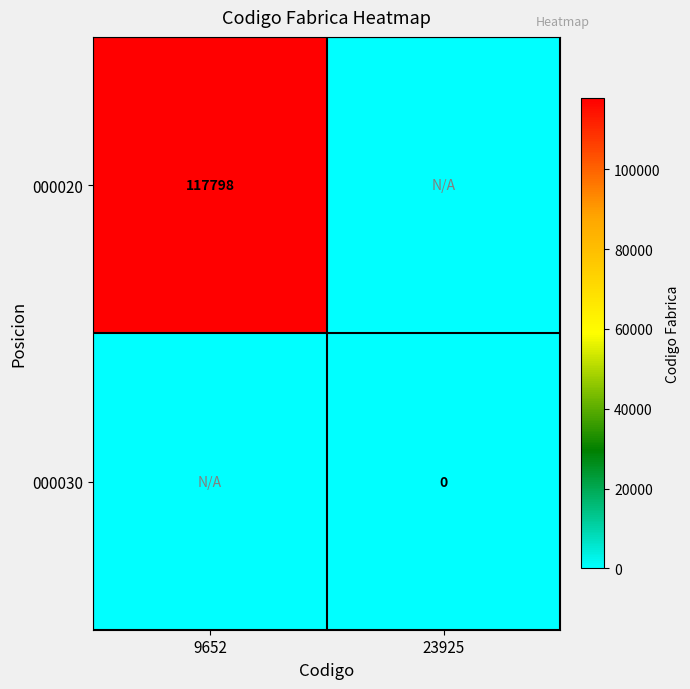

The 000020 series shows 192732 at 9652. True or false?

False